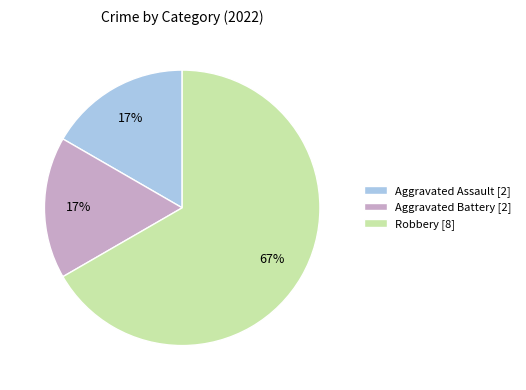

Does any single category account for the majority?

Yes